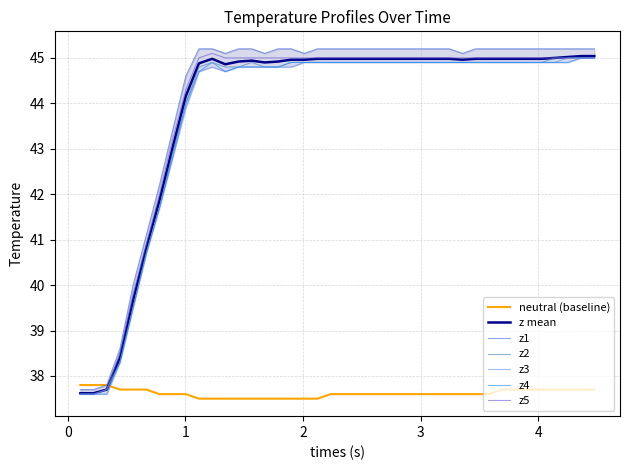

After their last crossing, which series has the higher values: z4 or neutral (baseline)?

z4